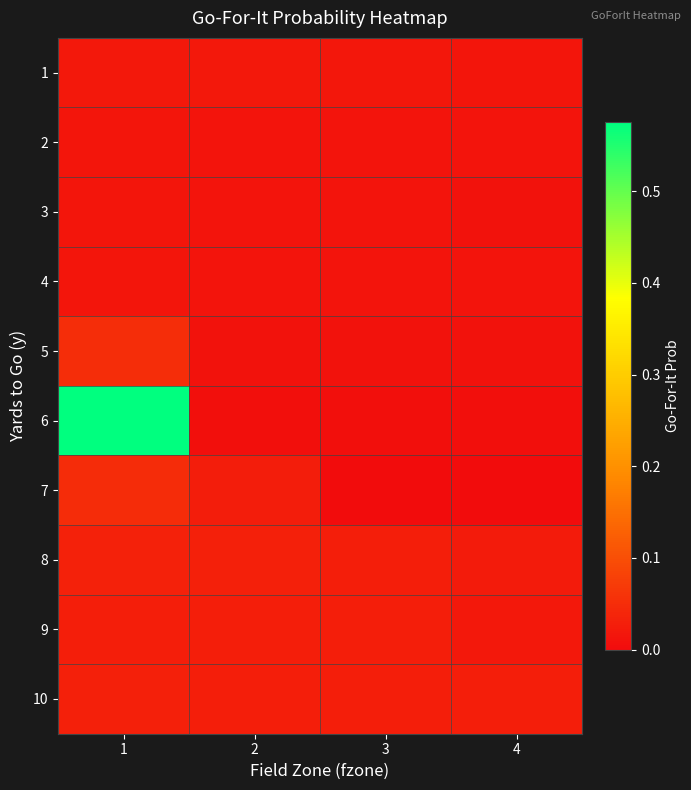

Reading left to right, transcribe all the data shown in this chart.

1: 1=0.0	2=0.0	3=0.0	4=0.0
2: 1=0.0	2=0.0	3=0.0	4=0.0
3: 1=0.0	2=0.0	3=0.0	4=0.0
4: 1=0.0	2=0.0	3=0.0	4=0.0
5: 1=0.1	2=0.0	3=0.0	4=0.0
6: 1=0.6	2=0.0	3=0.0	4=0.0
7: 1=0.0	2=0.0	3=0.0	4=0.0
8: 1=0.0	2=0.0	3=0.0	4=0.0
9: 1=0.0	2=0.0	3=0.0	4=0.0
10: 1=0.0	2=0.0	3=0.0	4=0.0